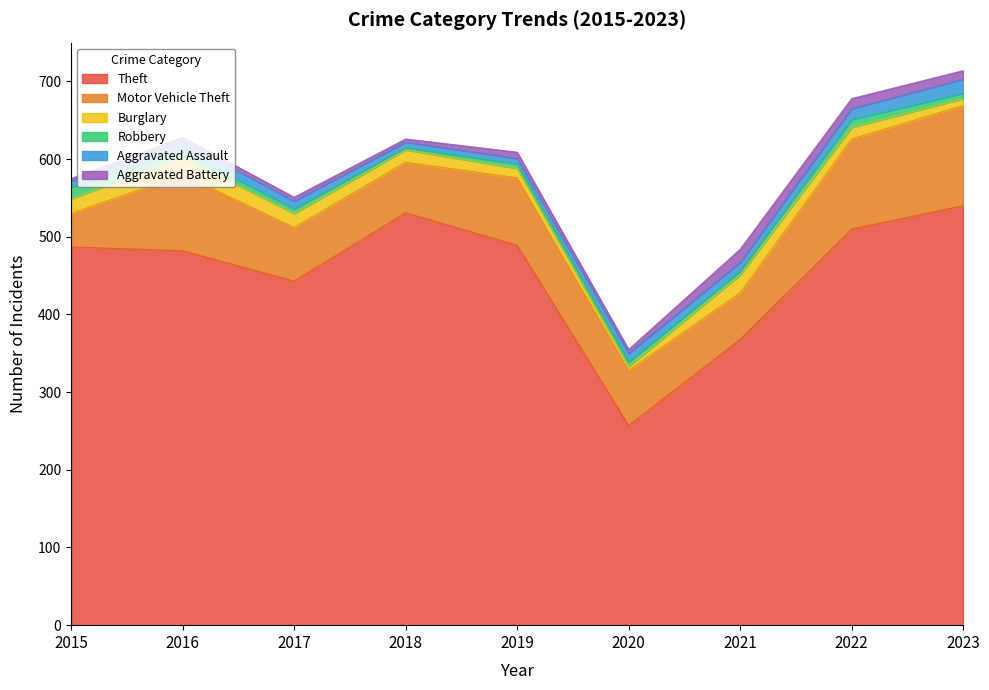

What is the maximum value for Theft?

540